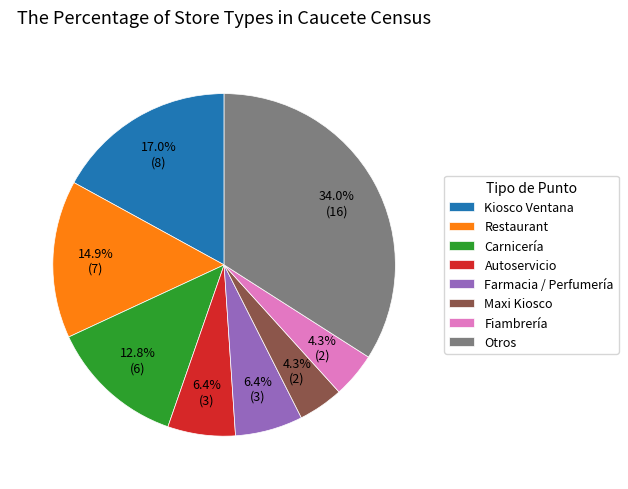

Is Kiosco Ventana the majority of the pie?

No